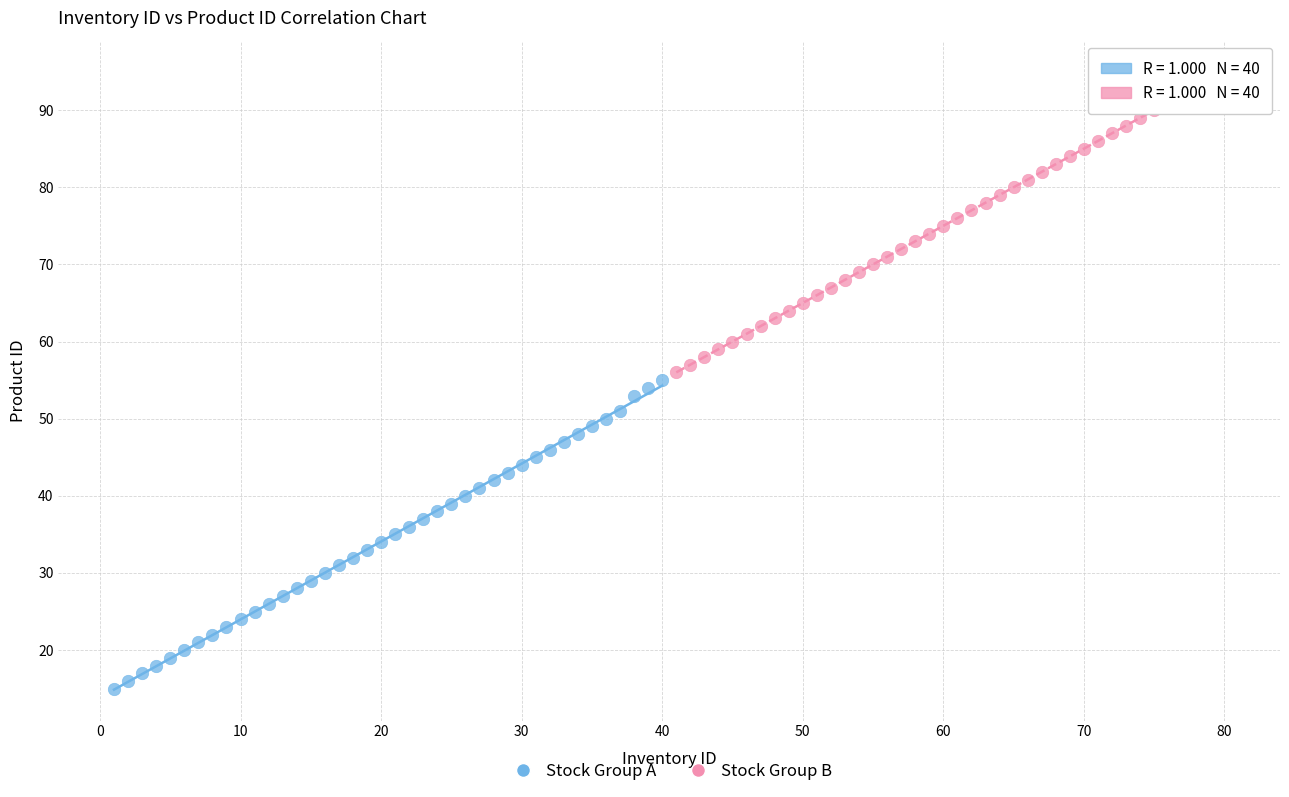

Which series reaches the minimum Y coordinate?

Stock Group A